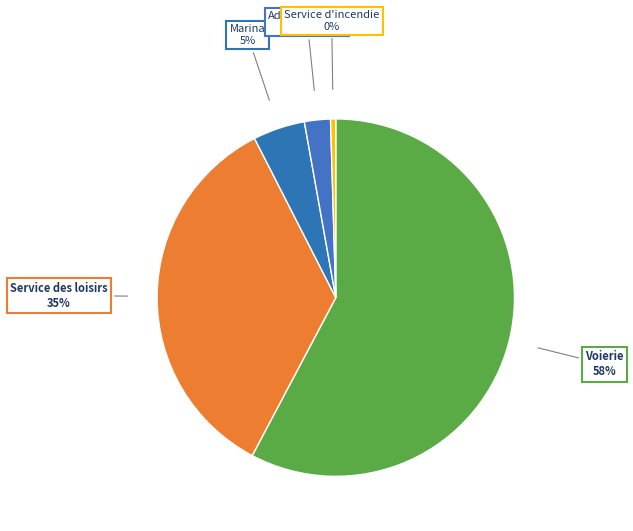

How many segments does this pie chart have?

5